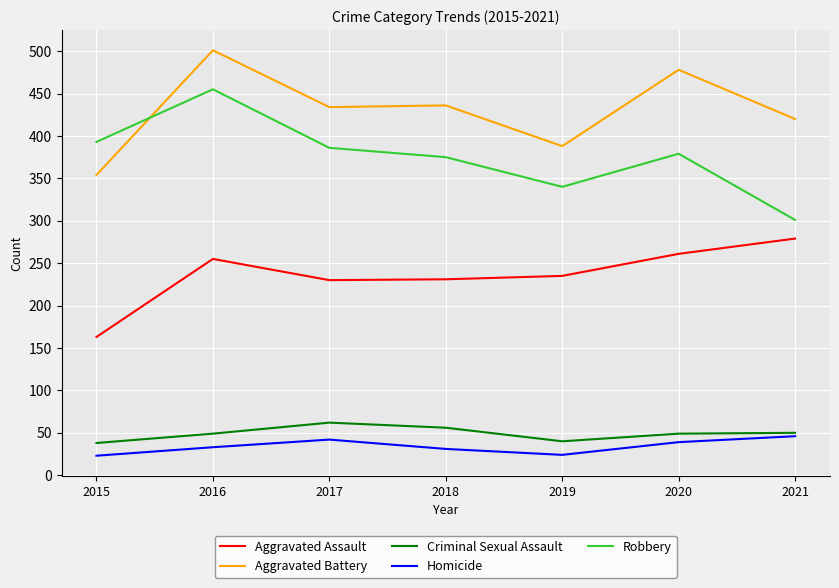

True or false: Robbery and Criminal Sexual Assault intersect in this chart.

False